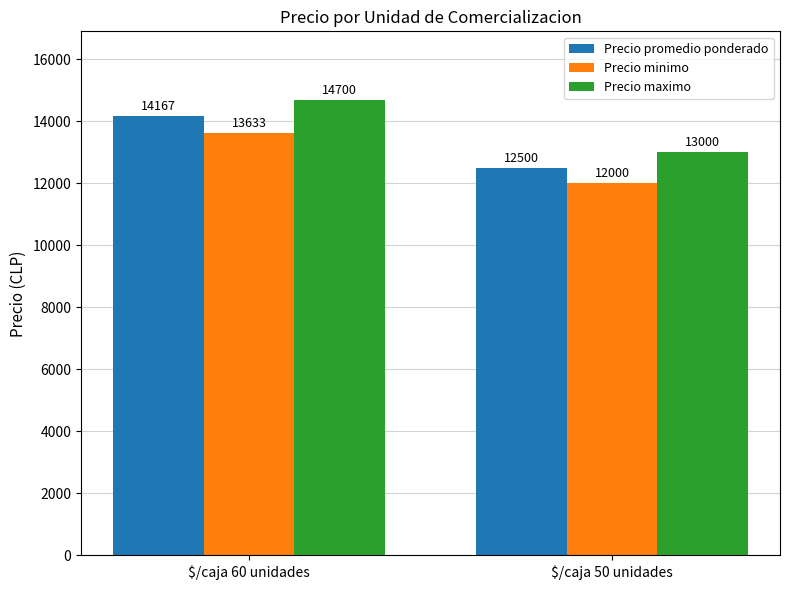

At which category does the chart reach its peak across all series?

$/caja 60 unidades